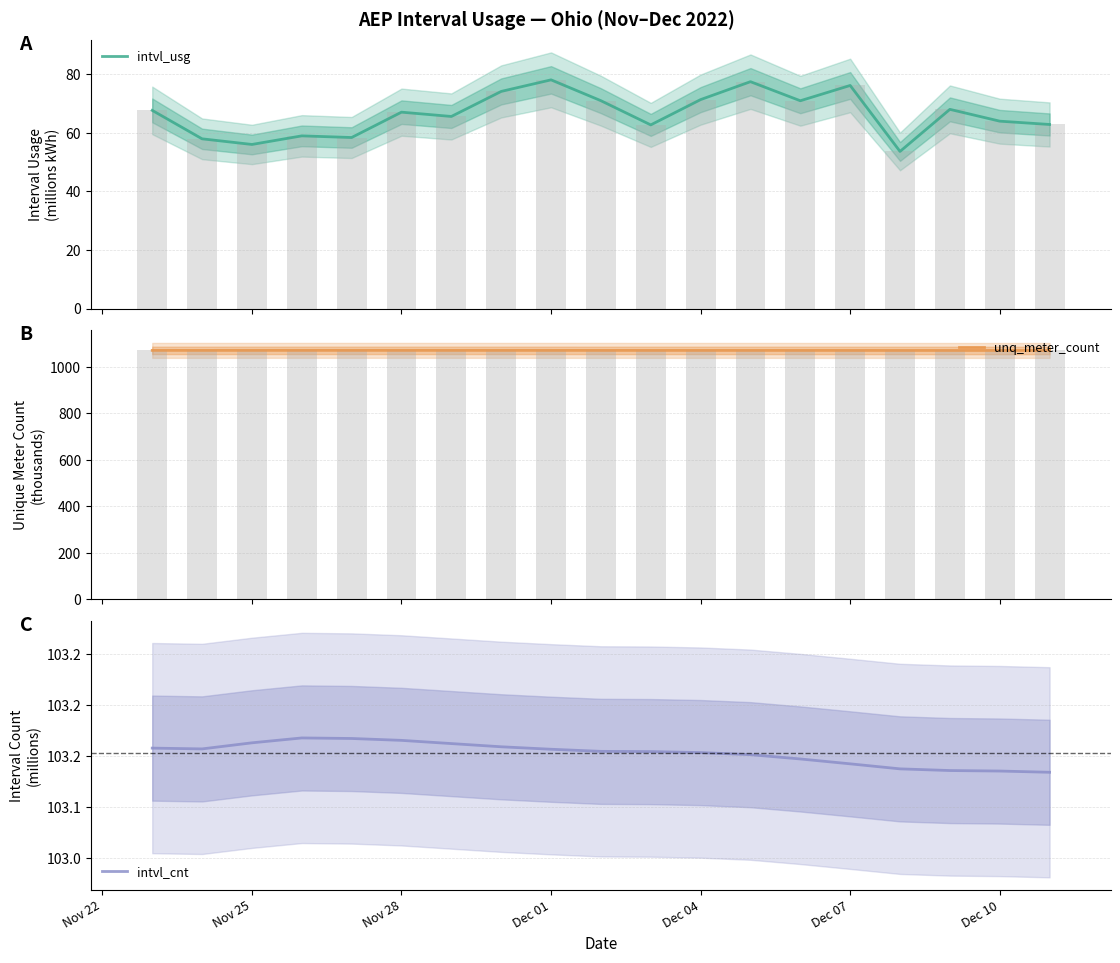

What is the minimum value for intvl_usg?

53.6